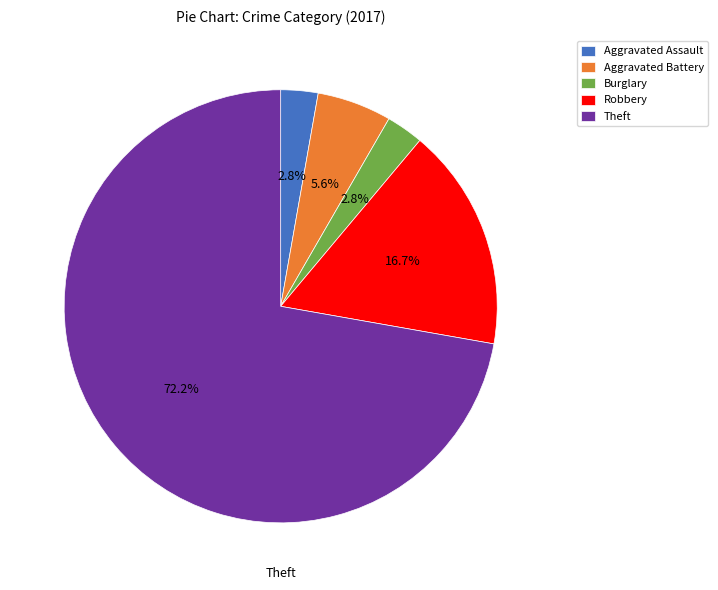

True or false: Aggravated Battery accounts for 12% of the total.

False